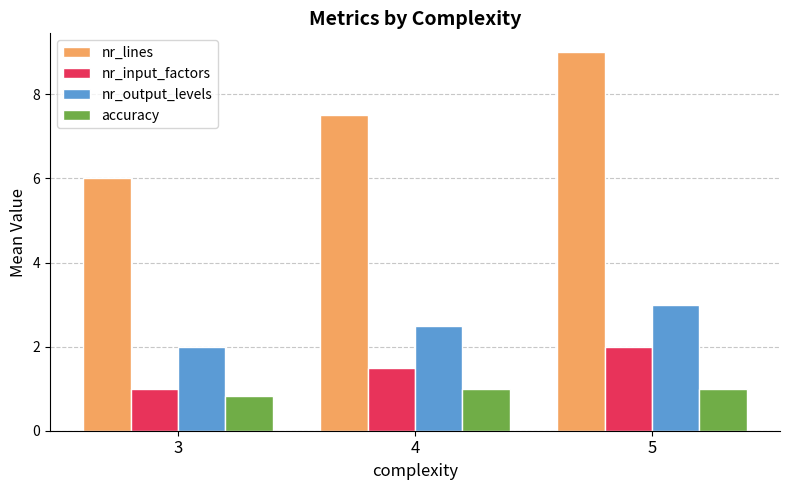

Reading left to right, transcribe all the data shown in this chart.

nr_lines: 6.0	7.5	9.0
nr_input_factors: 1.0	1.5	2.0
nr_output_levels: 2.0	2.5	3.0
accuracy: 0.8	1.0	1.0